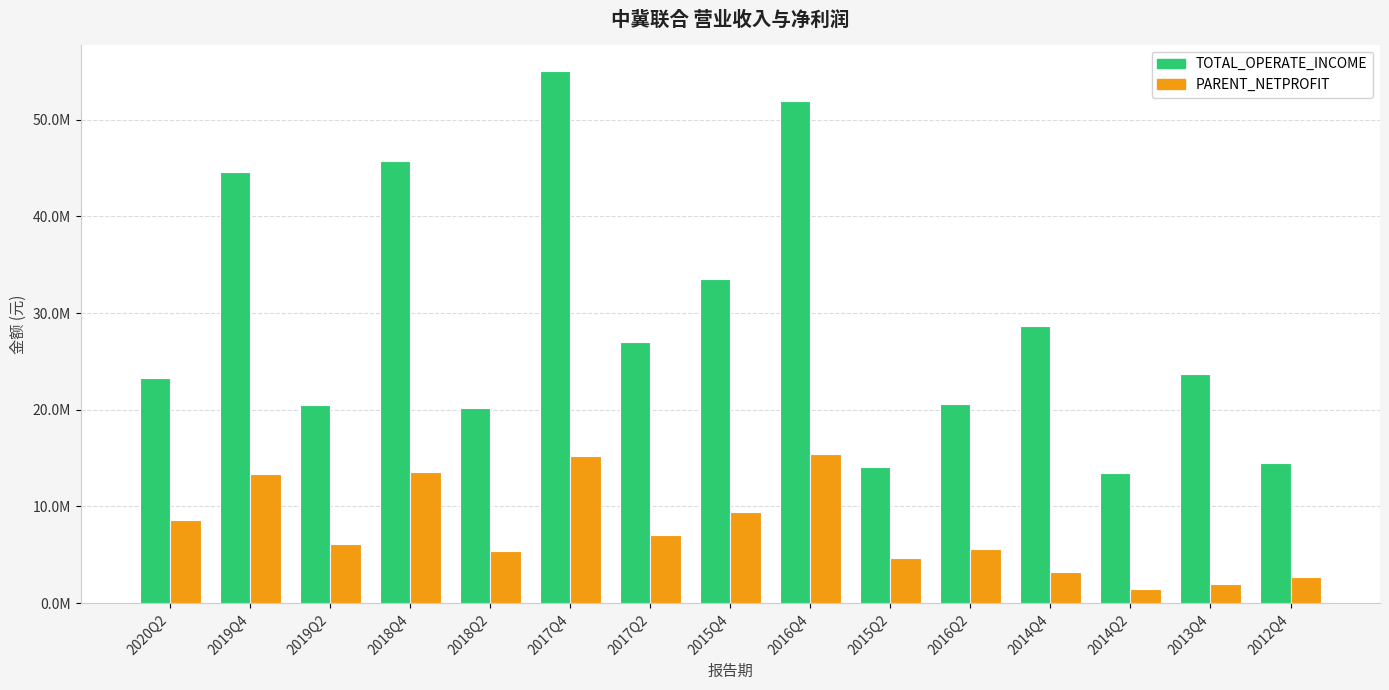

Reading left to right, transcribe all the data shown in this chart.

TOTAL_OPERATE_INCOME: 23292693.4	44628409.6	20511412.1	45743424.5	20225922.0	55001240.7	27014837.4	33564067.8	51920544.3	14051335.8	20548053.9	28619499.5	13476076.2	23688441.2	14544135.4
PARENT_NETPROFIT: 8610384.0	13316255.2	6166608.3	13561657.0	5387605.0	15203932.0	7035216.1	9400805.9	15375687.8	4646284.2	5599972.8	3205704.3	1426829.9	1963227.4	2713114.1